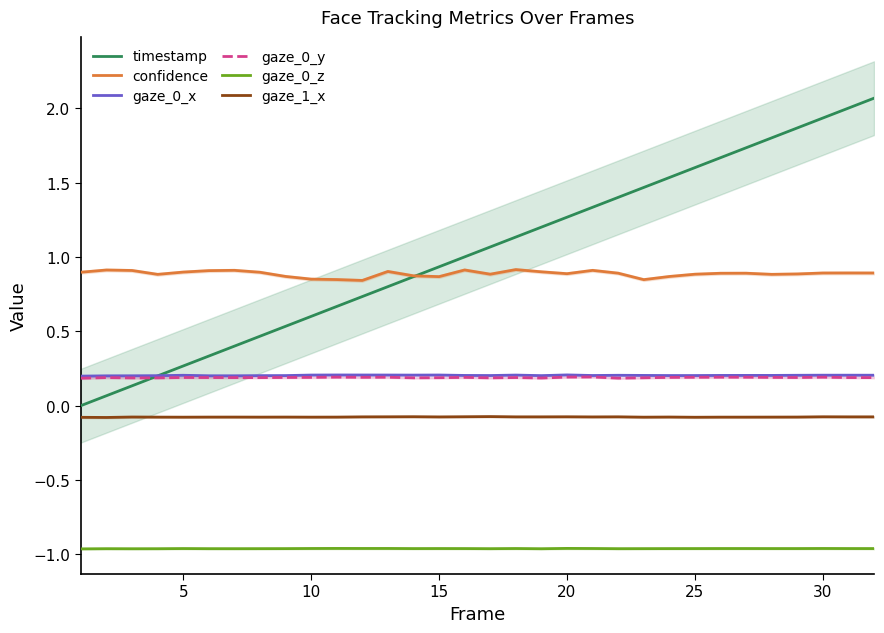

What are all the series names shown in the legend?

timestamp, confidence, gaze_0_x, gaze_0_y, gaze_0_z, gaze_1_x